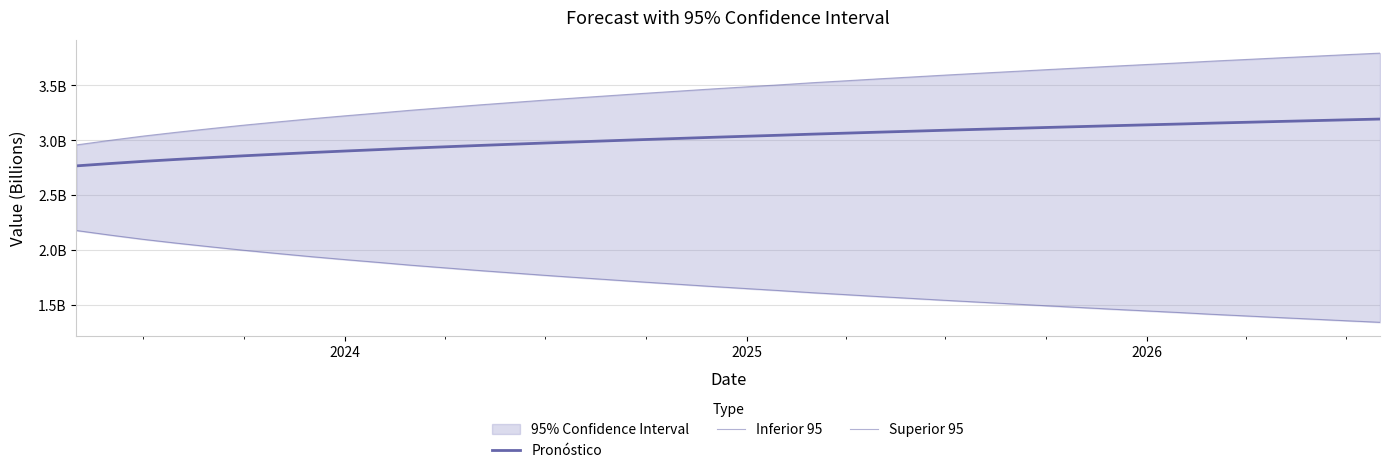

How many lines are shown in the chart?

3